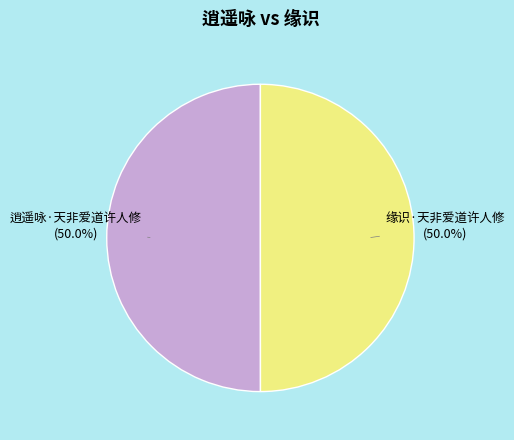

How many slices are in this pie chart?

2